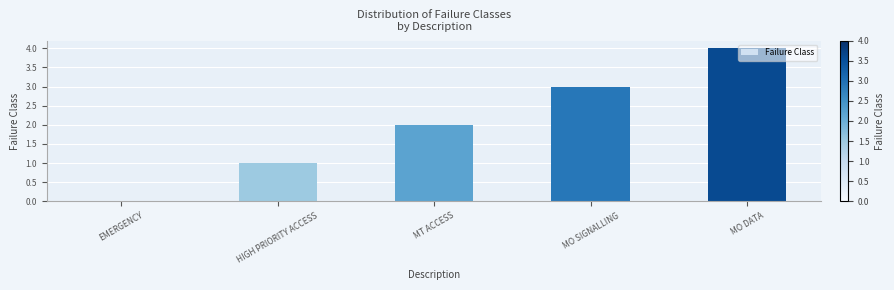

Reading left to right, extract all data points from this chart.

EMERGENCY=0	HIGH PRIORITY ACCESS=1	MT ACCESS=2	MO SIGNALLING=3	MO DATA=4